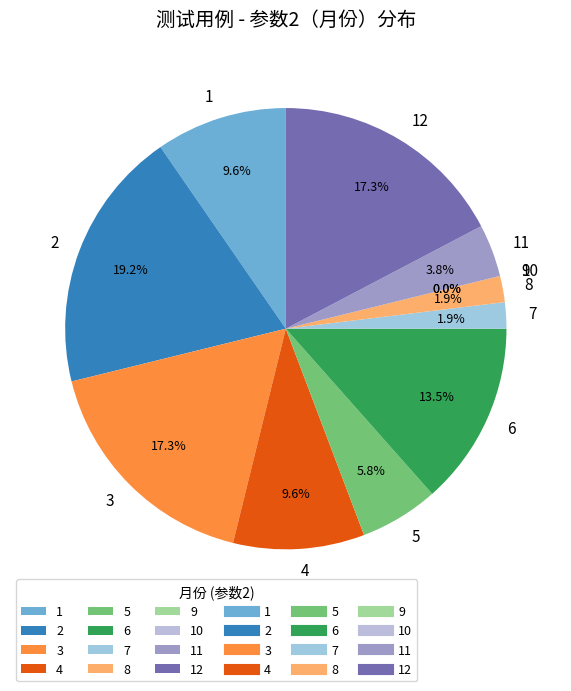

True or false: 3 accounts for 16% of the total.

False